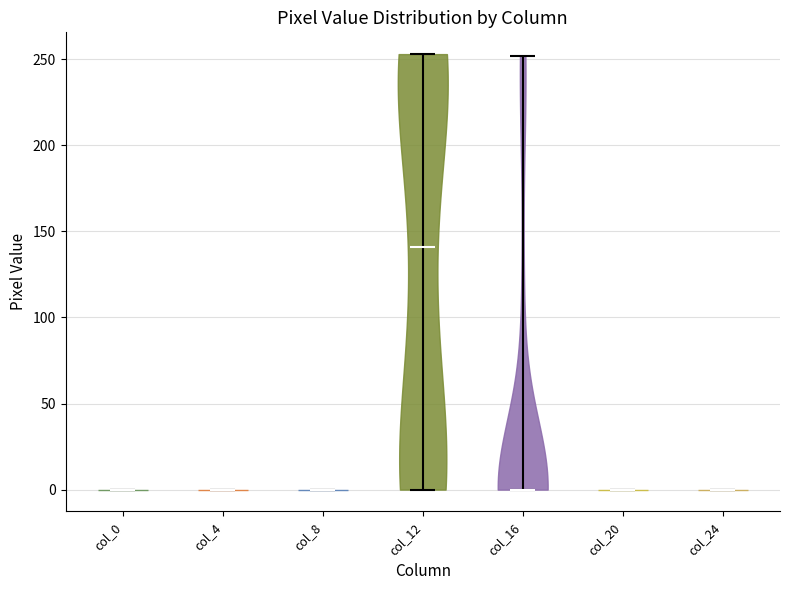

Reading left to right, read every violin against the y-axis: where its median line is, and the lowest and highest points it reaches. The values are not printed on the chart, so give them approximately, as read against the axis.

col_0: median line 0, lowest point 0, highest point 0
col_4: median line 0, lowest point 0, highest point 0
col_8: median line 0, lowest point 0, highest point 0
col_12: median line 140, lowest point 0, highest point 255
col_16: median line 0, lowest point 0, highest point 250
col_20: median line 0, lowest point 0, highest point 0
col_24: median line 0, lowest point 0, highest point 0